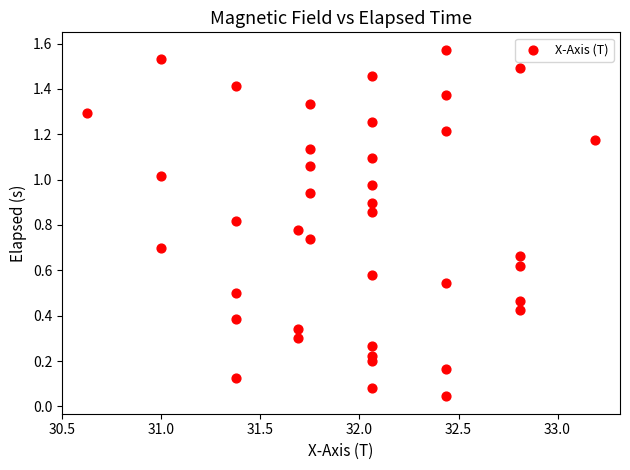

How many points are shown in the scatter plot?

40